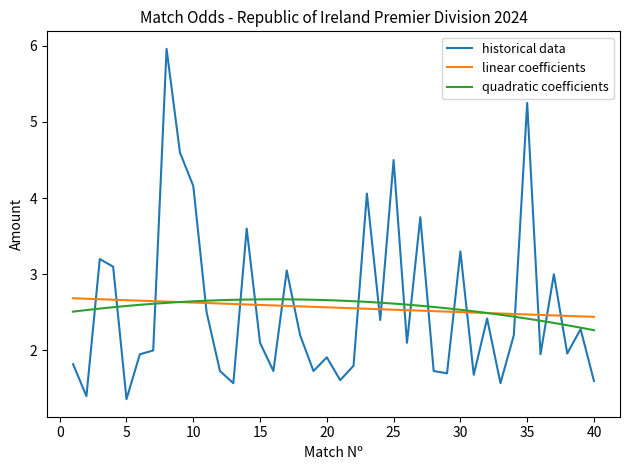

After their last crossing, which series has the higher values: historical data or linear coefficients?

linear coefficients